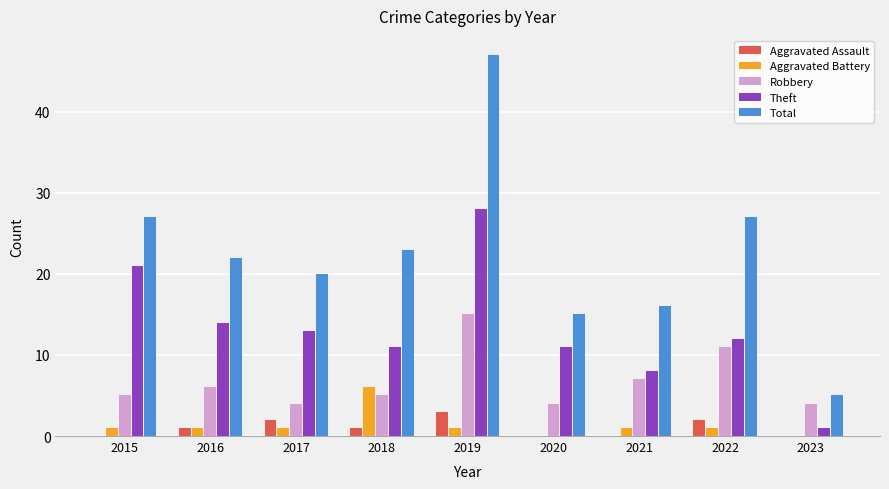

Between 2017 and 2019, which series saw the biggest shift?

Total